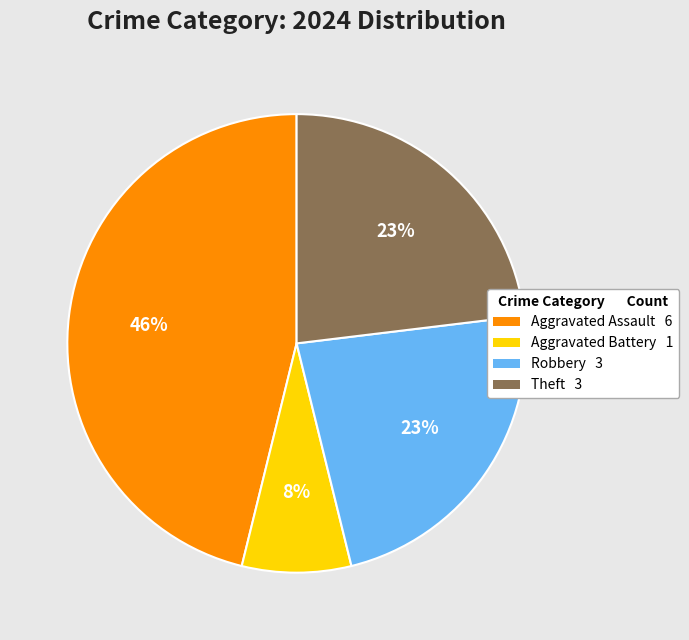

Does any single category account for the majority?

No